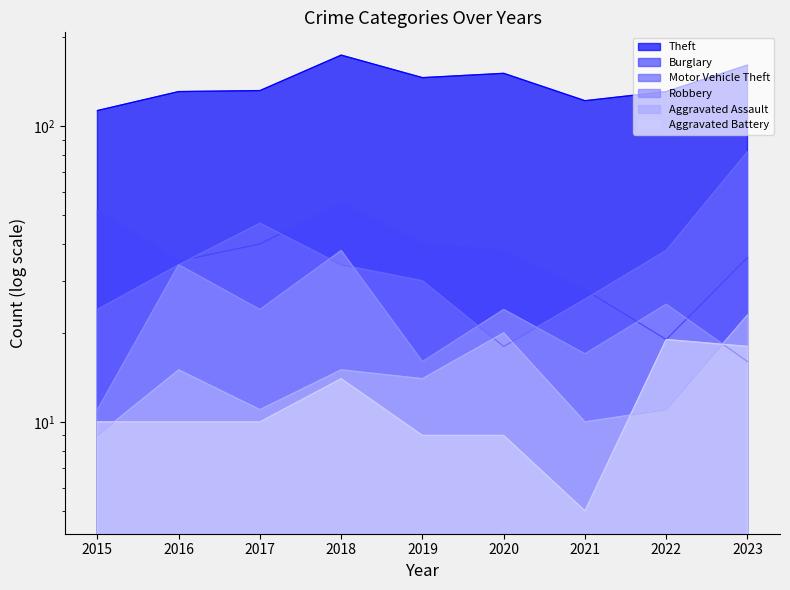

Reading left to right, transcribe all the data shown in this chart.

Theft: 113	131	132	174	146	151	122	131	161
Burglary: 52	35	40	55	40	38	28	19	36
Motor Vehicle Theft: 24	34	47	34	30	18	26	38	82
Robbery: 11	34	24	38	16	24	17	25	16
Aggravated Assault: 9	15	11	15	14	20	10	11	23
Aggravated Battery: 10	10	10	14	9	9	5	19	18